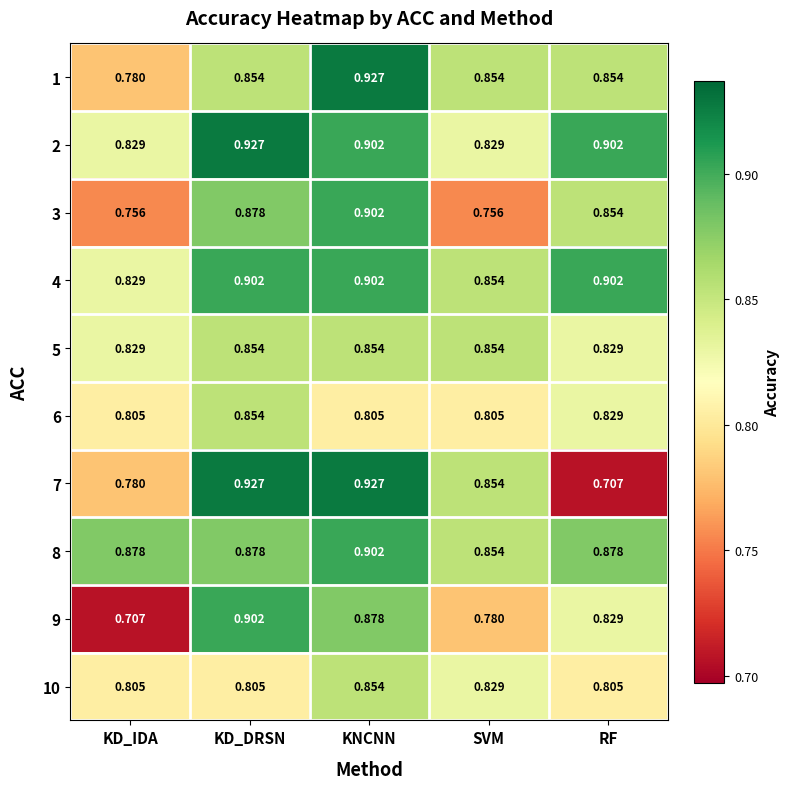

At which label does 3 reach its peak?

KNCNN